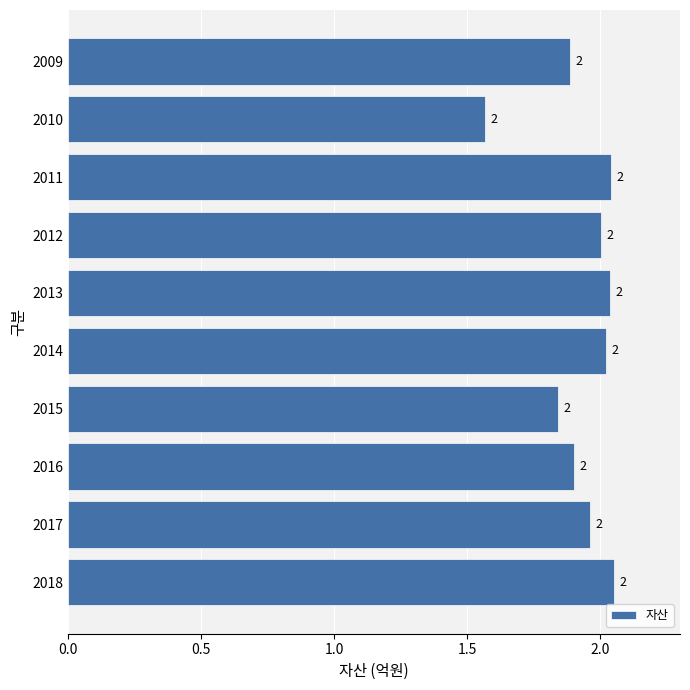

What is the difference between the second highest and second lowest values?

0.2